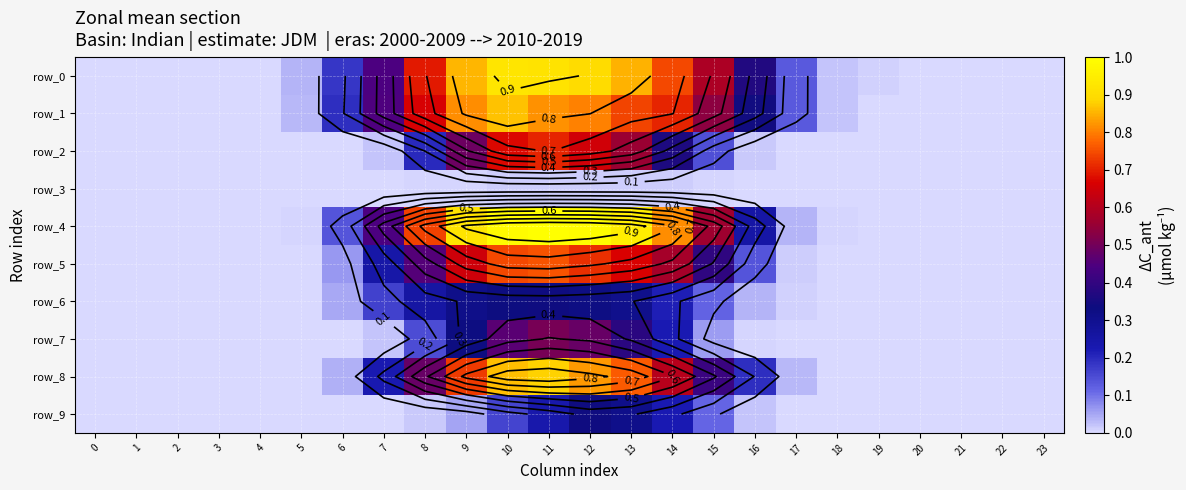

Rank the series by their maximum value, from lowest to highest.

row_3, row_9, row_6, row_7, row_2, row_5, row_1, row_8, row_0, row_4